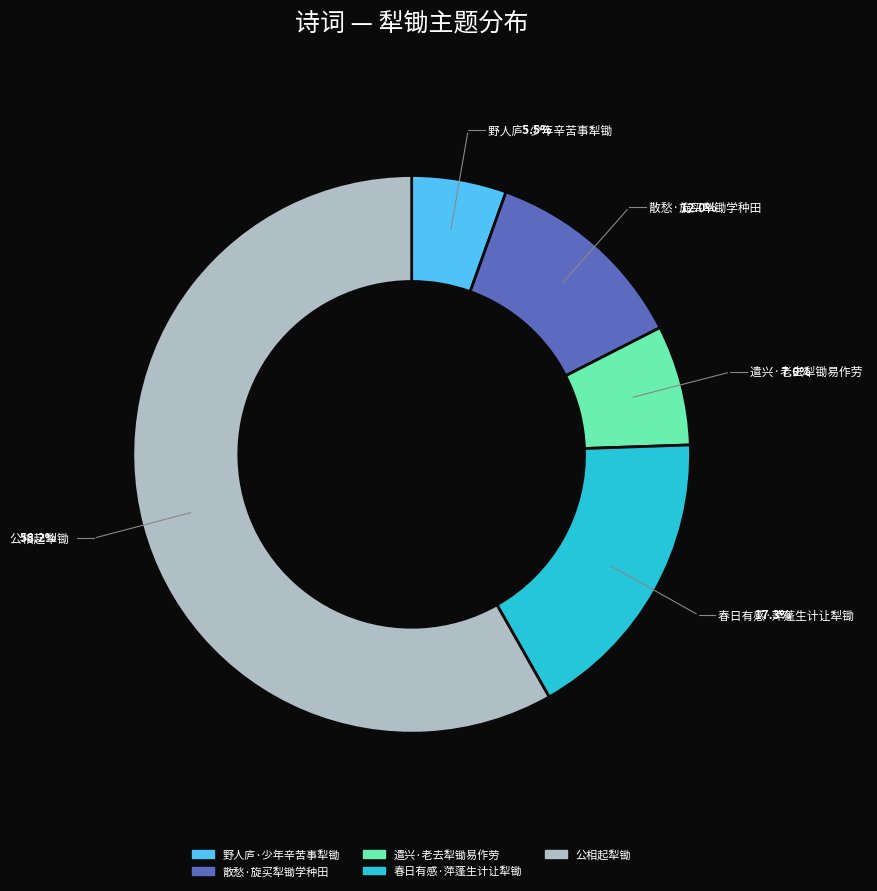

How many segments does this pie chart have?

5